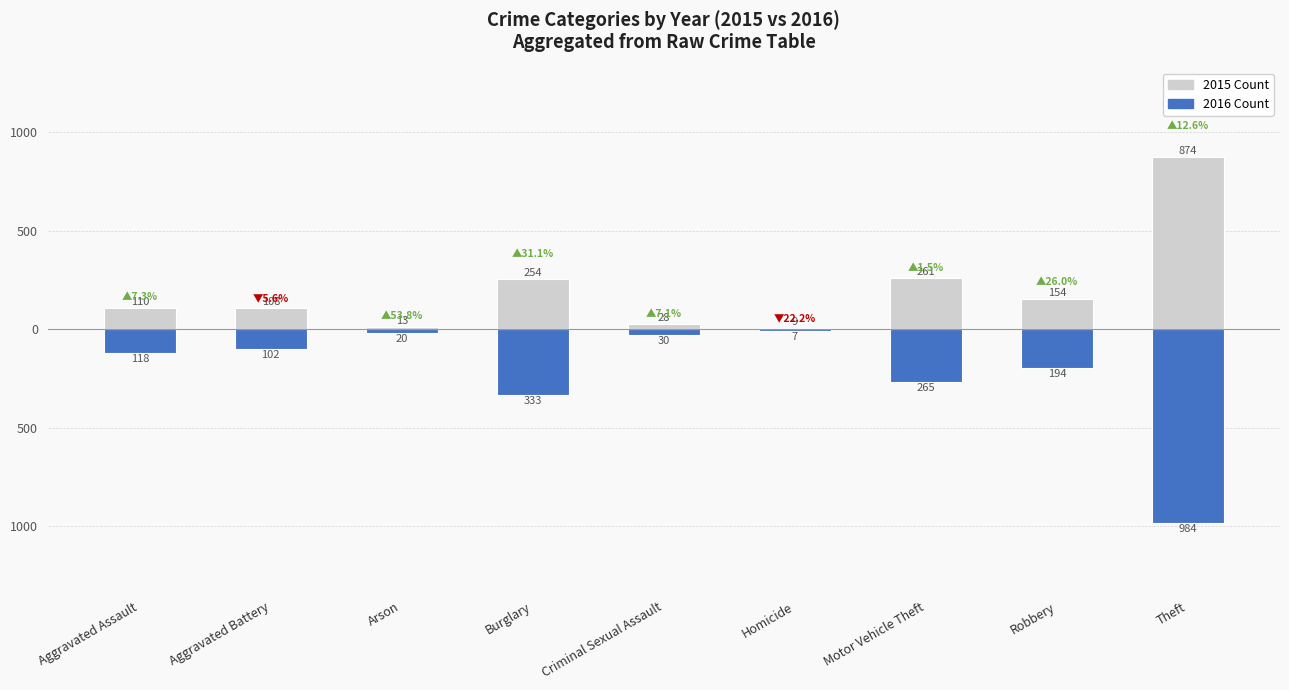

Which series has the largest range (max minus min)?

2016 Count